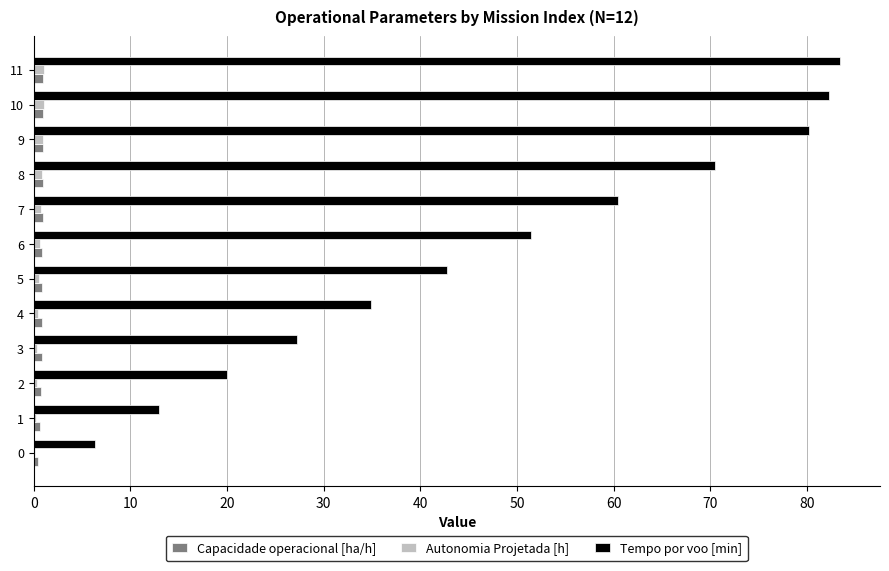

True or false: Tempo por voo [min] has a value of 82.3 at 10.

True